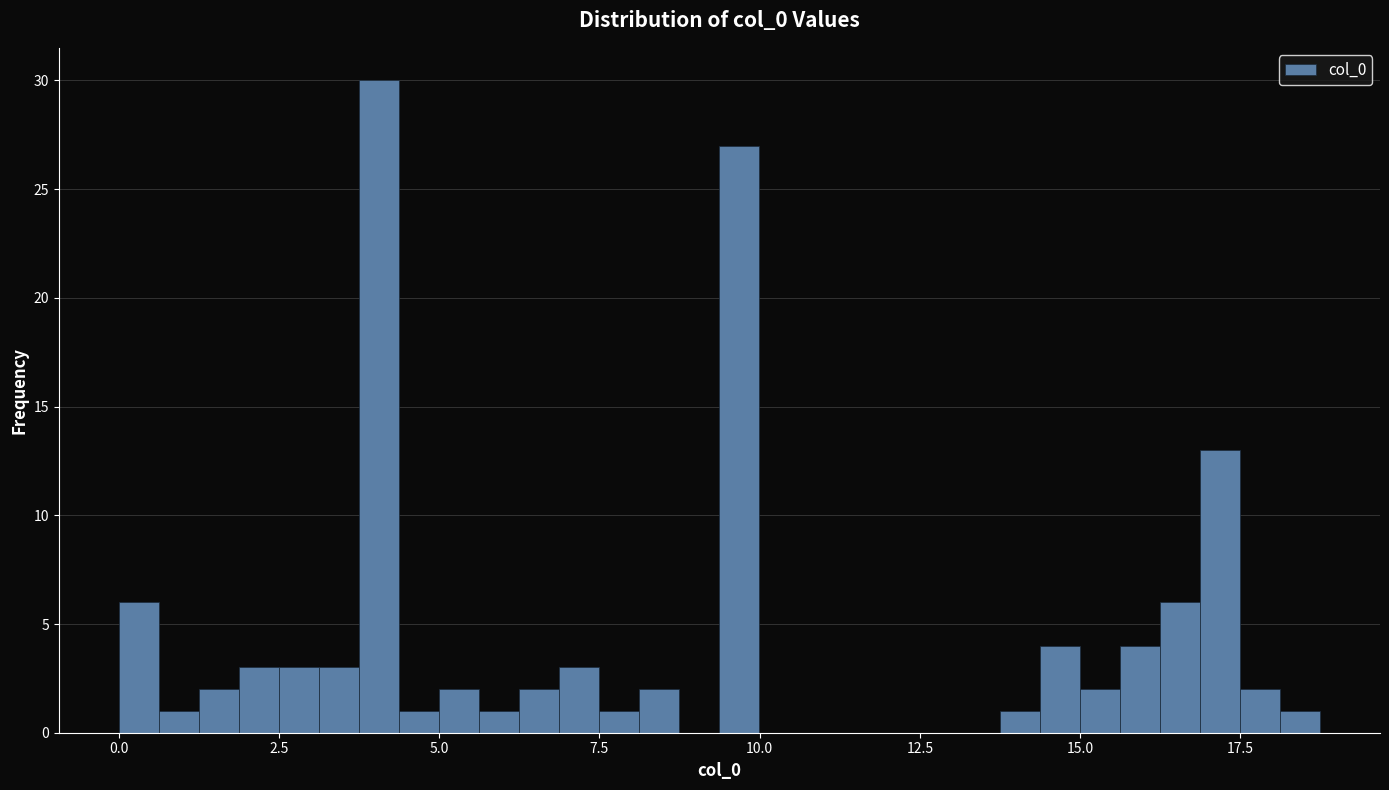

Around what value on the x-axis is the tallest bar? Give the approximate position of its centre, as read against the axis.

4.0